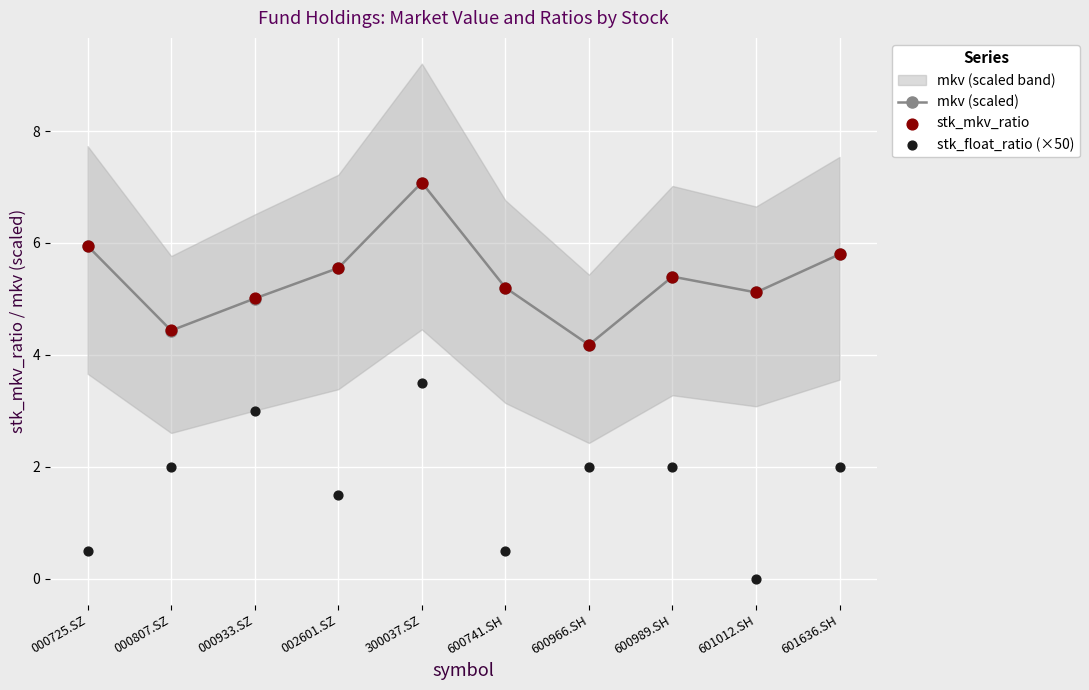

What are all the series names shown in the legend?

mkv (scaled), stk_mkv_ratio, stk_float_ratio (×50)